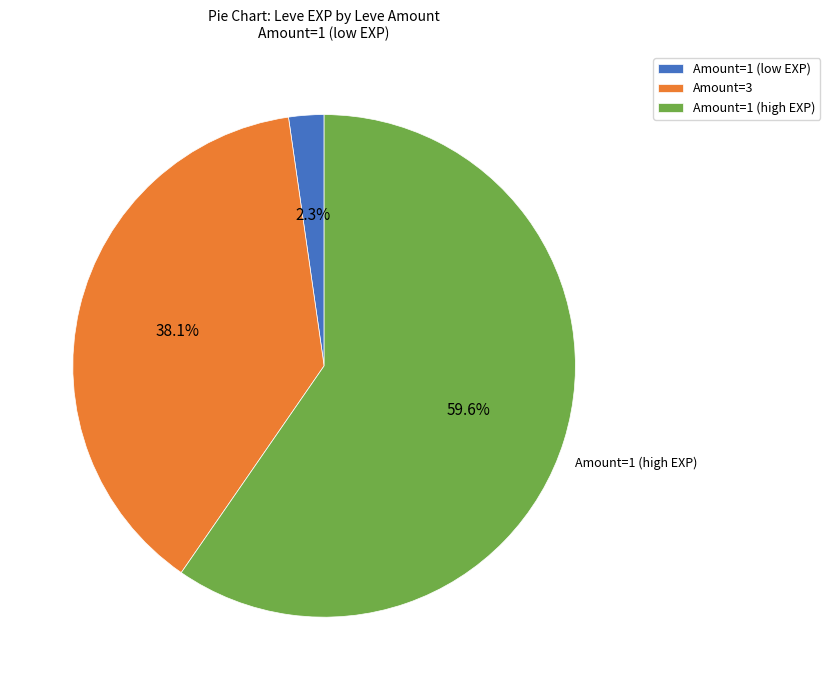

To the nearest percent, what is the average slice percentage?

33%